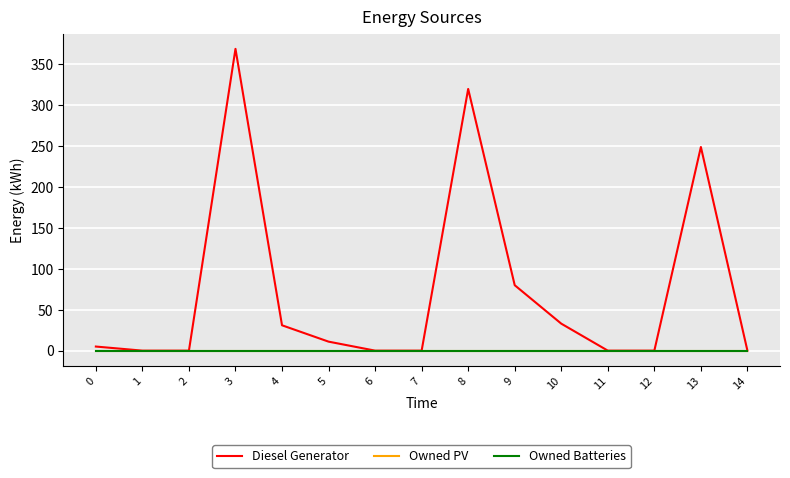

Does the chart have visible grid lines?

Yes